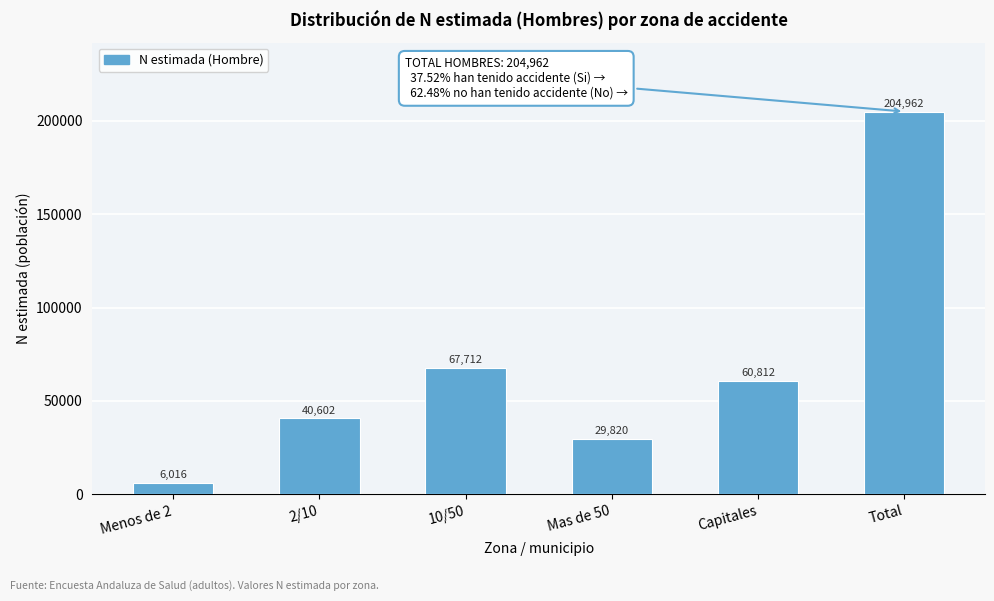

Reading left to right, extract all data points from this chart.

6016	40602	67712	29820	60812	204962